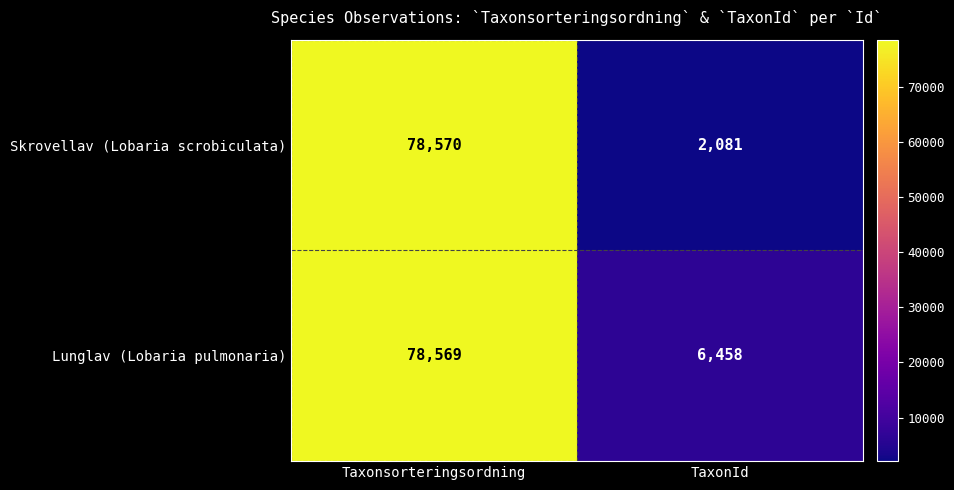

Reading left to right, list all the values displayed in this chart.

Skrovellav (Lobaria scrobiculata): Taxonsorteringsordning=78570	TaxonId=2081
Lunglav (Lobaria pulmonaria): Taxonsorteringsordning=78569	TaxonId=6458